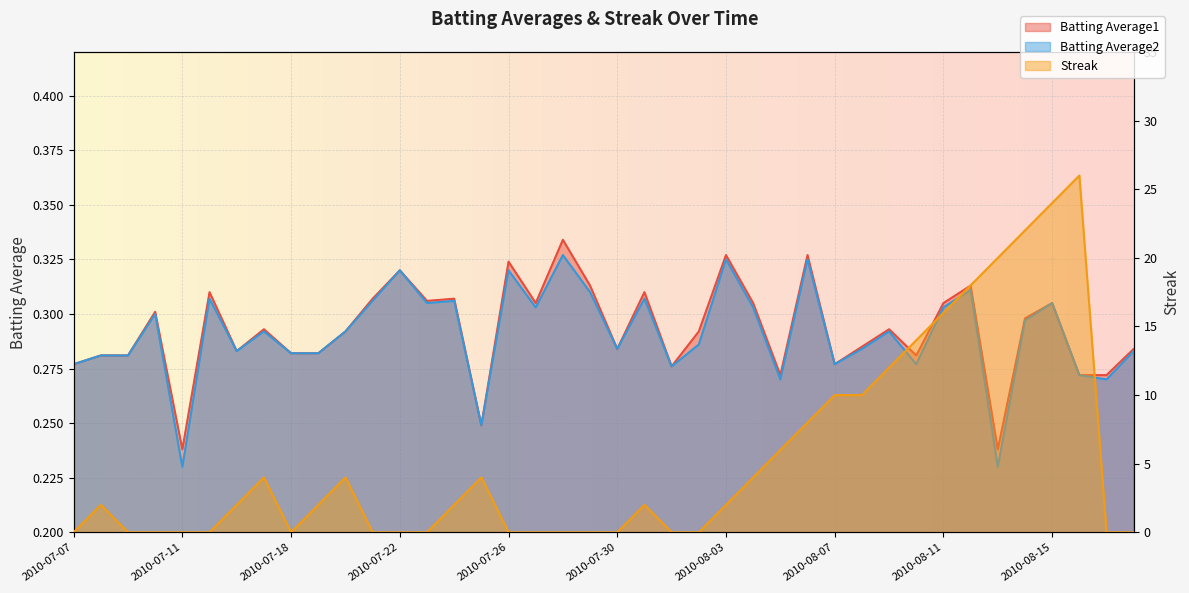

Reading left to right, extract all data points from this chart.

Batting Average1: 2010-07-07=0.3	2010-07-08=0.3	2010-07-09=0.3	2010-07-10=0.3	2010-07-11=0.2	2010-07-15=0.3	2010-07-16=0.3	2010-07-17=0.3	2010-07-18=0.3	2010-07-19=0.3	2010-07-20=0.3	2010-07-21=0.3	2010-07-22=0.3	2010-07-23=0.3	2010-07-24=0.3	2010-07-25=0.2	2010-07-26=0.3	2010-07-27=0.3	2010-07-28=0.3	2010-07-29=0.3	2010-07-30=0.3	2010-07-31=0.3	2010-08-01=0.3	2010-08-02=0.3	2010-08-03=0.3	2010-08-04=0.3	2010-08-05=0.3	2010-08-06=0.3	2010-08-07=0.3	2010-08-08=0.3	2010-08-09=0.3	2010-08-10=0.3	2010-08-11=0.3	2010-08-12=0.3	2010-08-13=0.2	2010-08-14=0.3	2010-08-15=0.3	2010-08-16=0.3	2010-08-17=0.3	2010-08-18=0.3
Batting Average2: 2010-07-07=0.3	2010-07-08=0.3	2010-07-09=0.3	2010-07-10=0.3	2010-07-11=0.2	2010-07-15=0.3	2010-07-16=0.3	2010-07-17=0.3	2010-07-18=0.3	2010-07-19=0.3	2010-07-20=0.3	2010-07-21=0.3	2010-07-22=0.3	2010-07-23=0.3	2010-07-24=0.3	2010-07-25=0.2	2010-07-26=0.3	2010-07-27=0.3	2010-07-28=0.3	2010-07-29=0.3	2010-07-30=0.3	2010-07-31=0.3	2010-08-01=0.3	2010-08-02=0.3	2010-08-03=0.3	2010-08-04=0.3	2010-08-05=0.3	2010-08-06=0.3	2010-08-07=0.3	2010-08-08=0.3	2010-08-09=0.3	2010-08-10=0.3	2010-08-11=0.3	2010-08-12=0.3	2010-08-13=0.2	2010-08-14=0.3	2010-08-15=0.3	2010-08-16=0.3	2010-08-17=0.3	2010-08-18=0.3
Streak: 2010-07-07=0.0	2010-07-08=2.0	2010-07-09=0.0	2010-07-10=0.0	2010-07-11=0.0	2010-07-15=0.0	2010-07-16=2.0	2010-07-17=4.0	2010-07-18=0.0	2010-07-19=2.0	2010-07-20=4.0	2010-07-21=0.0	2010-07-22=0.0	2010-07-23=0.0	2010-07-24=2.0	2010-07-25=4.0	2010-07-26=0.0	2010-07-27=0.0	2010-07-28=0.0	2010-07-29=0.0	2010-07-30=0.0	2010-07-31=2.0	2010-08-01=0.0	2010-08-02=0.0	2010-08-03=2.0	2010-08-04=4.0	2010-08-05=6.0	2010-08-06=8.0	2010-08-07=10.0	2010-08-08=10.0	2010-08-09=12.0	2010-08-10=14.0	2010-08-11=16.0	2010-08-12=18.0	2010-08-13=20.0	2010-08-14=22.0	2010-08-15=24.0	2010-08-16=26.0	2010-08-17=0.0	2010-08-18=0.0